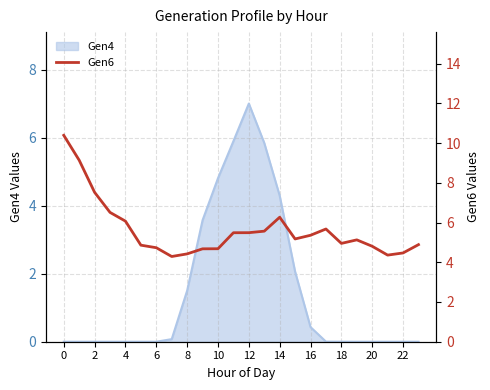

True or false: the data shows 5.6 at 13.

True